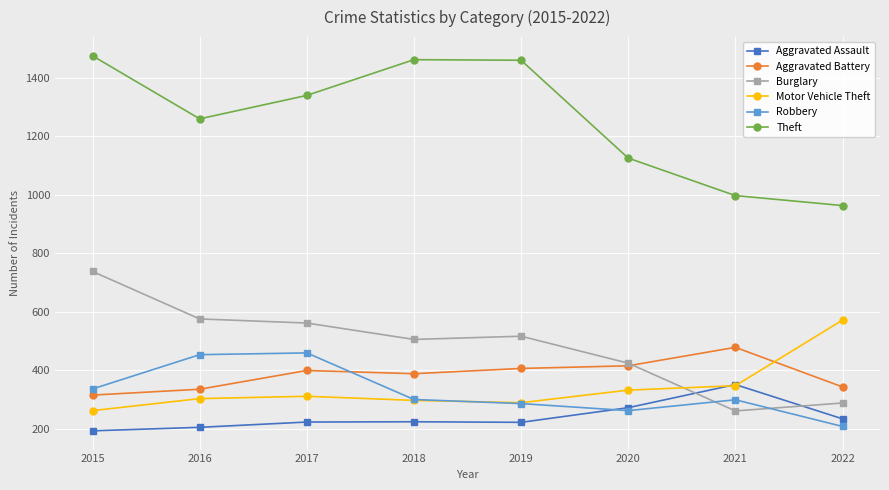

What is the spread (max minus min) of values at 2020?

862